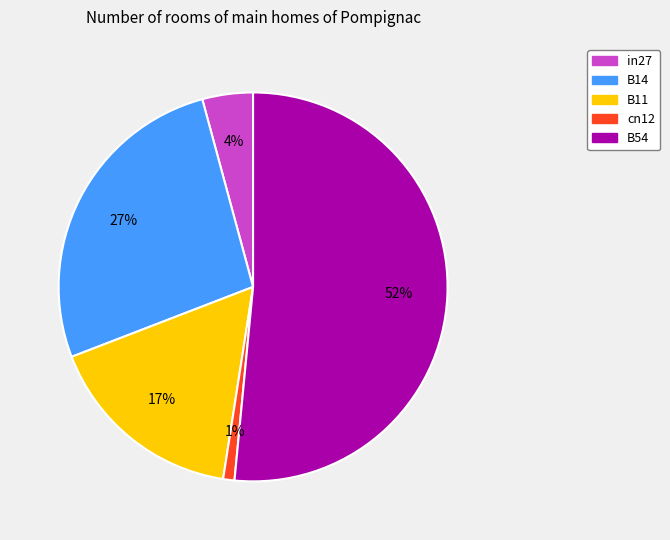

Which category has the smallest portion of the pie?

cn12